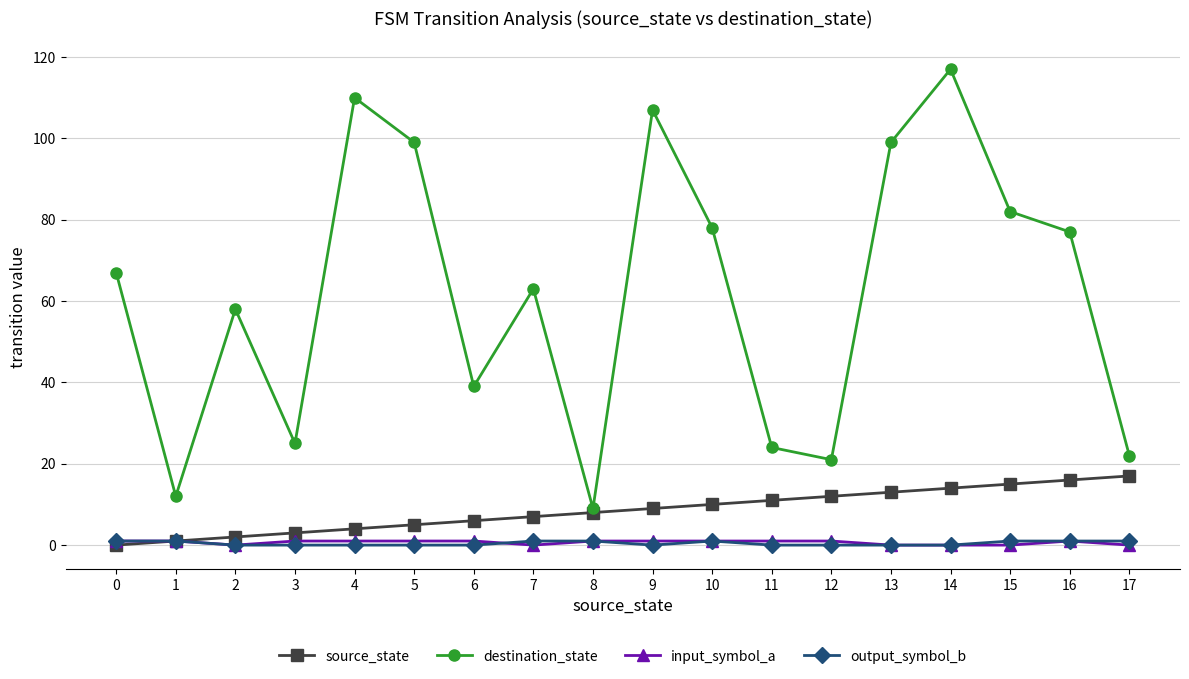

At which category is the sum across all series the highest?

14